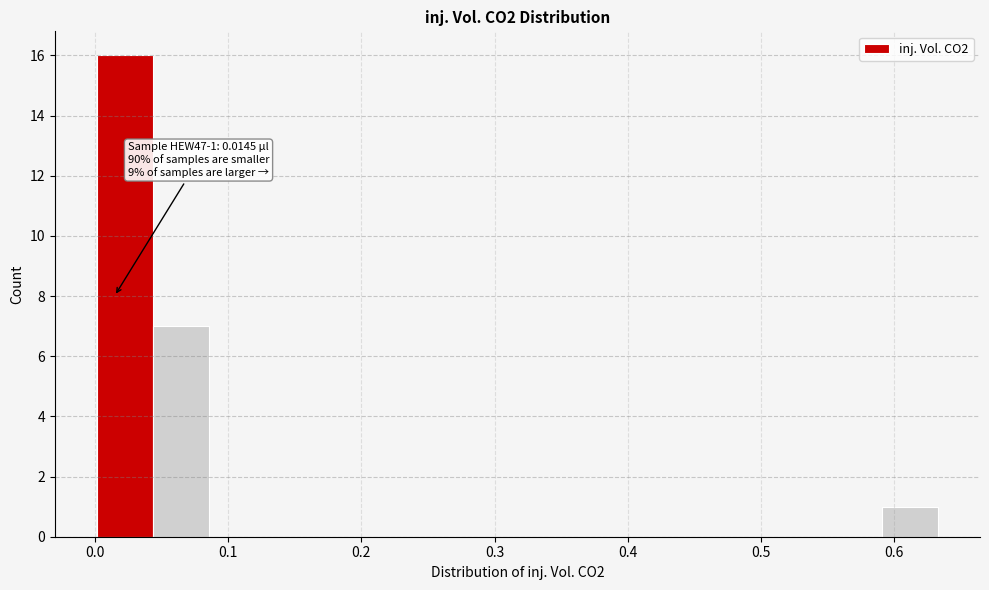

Over which range of the x-axis is the bar tallest?

0.00 to 0.04